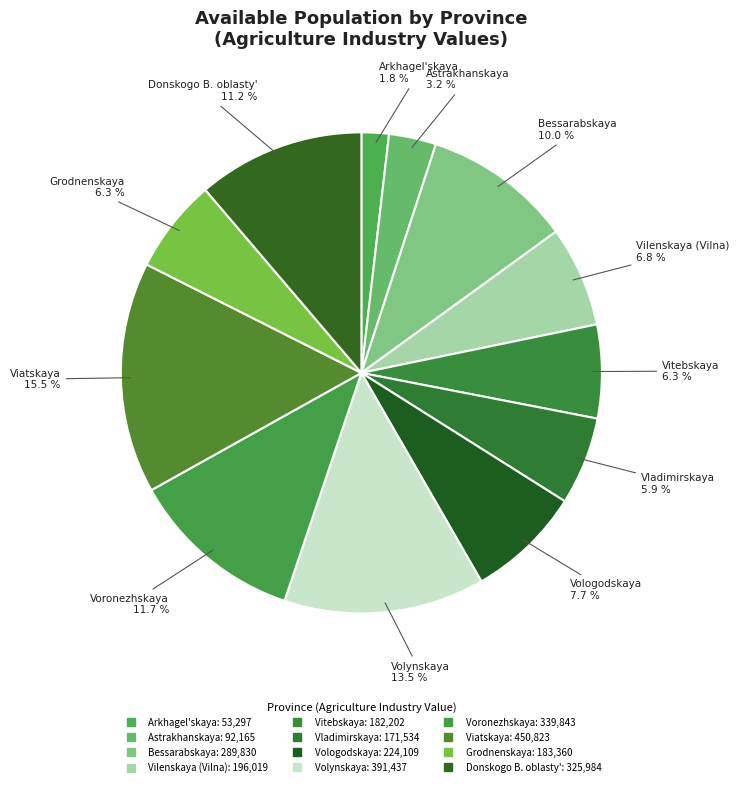

Count the number of slices in the pie.

12